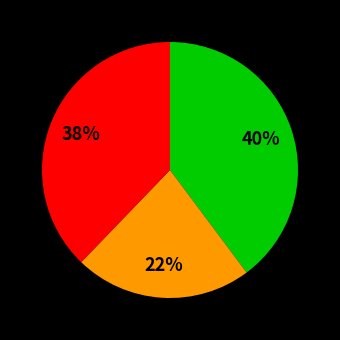

Is there a majority slice in this chart?

No